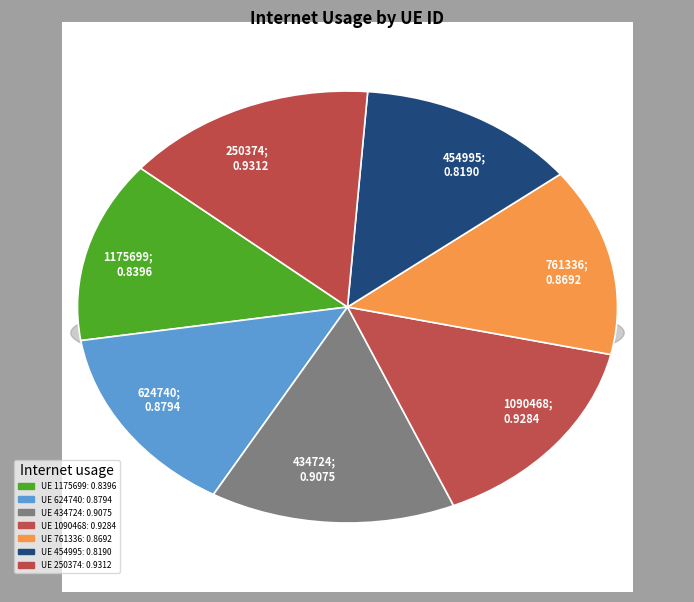

What percentage is the 761336 slice, to the nearest percent?

14%